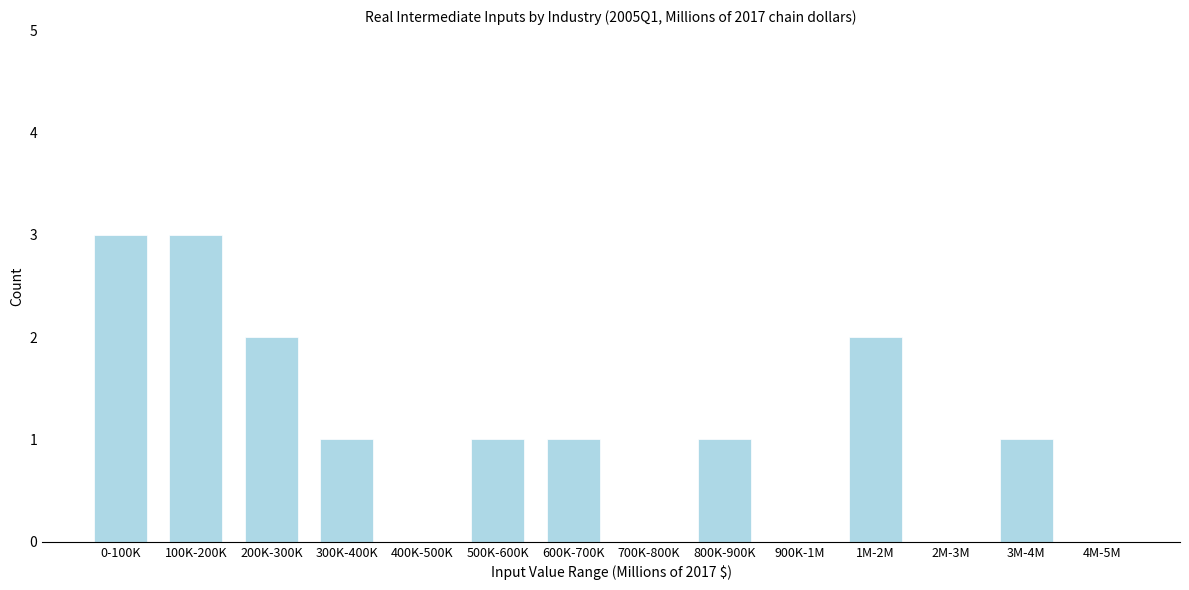

Reading right to left, what are all the values shown in this chart?

4M-5M=0	3M-4M=1	2M-3M=0	1M-2M=2	900K-1M=0	800K-900K=1	700K-800K=0	600K-700K=1	500K-600K=1	400K-500K=0	300K-400K=1	200K-300K=2	100K-200K=3	0-100K=3